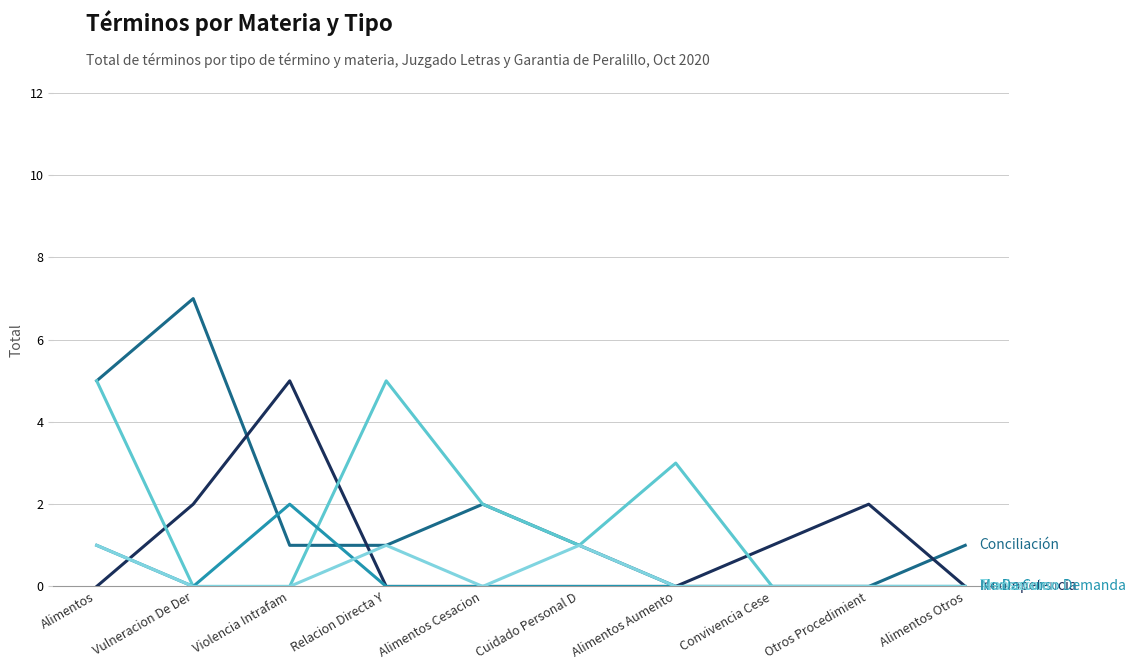

What position from the right is Otros Procedimient?

2